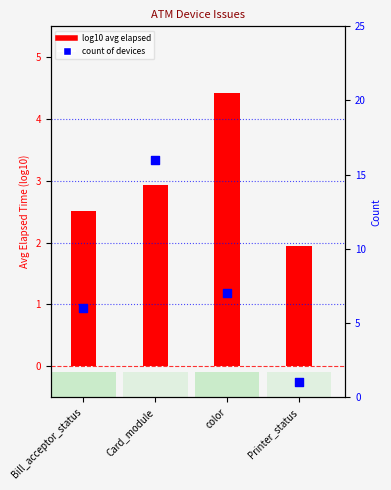

What is the change in value from Bill_acceptor_status to Card_module?

+10